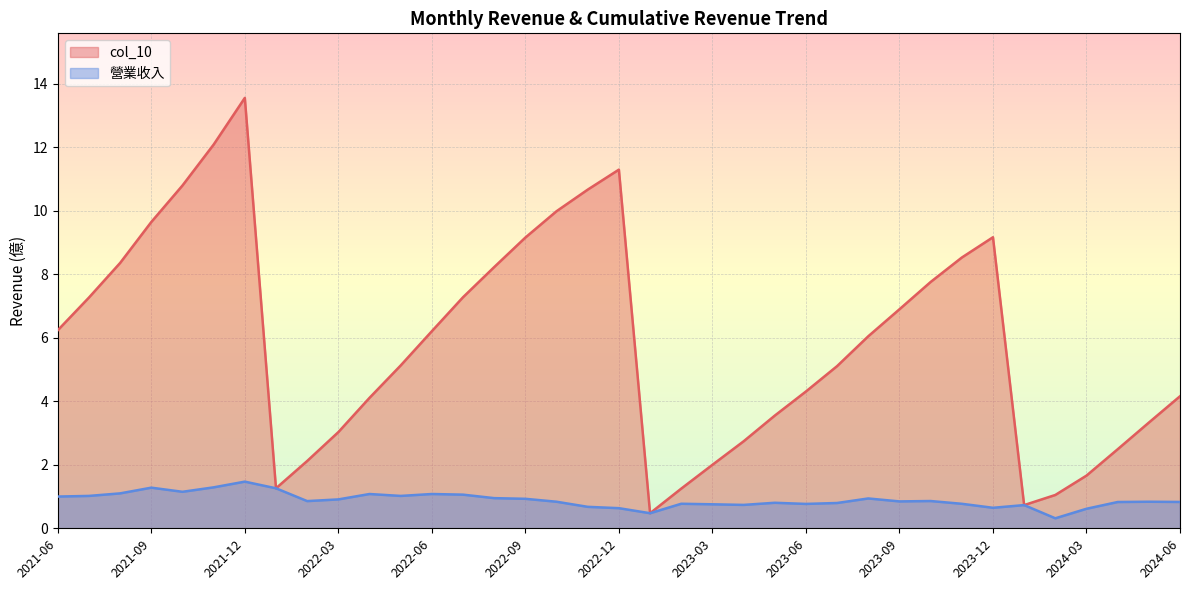

Which series has the largest range (max minus min)?

col_10